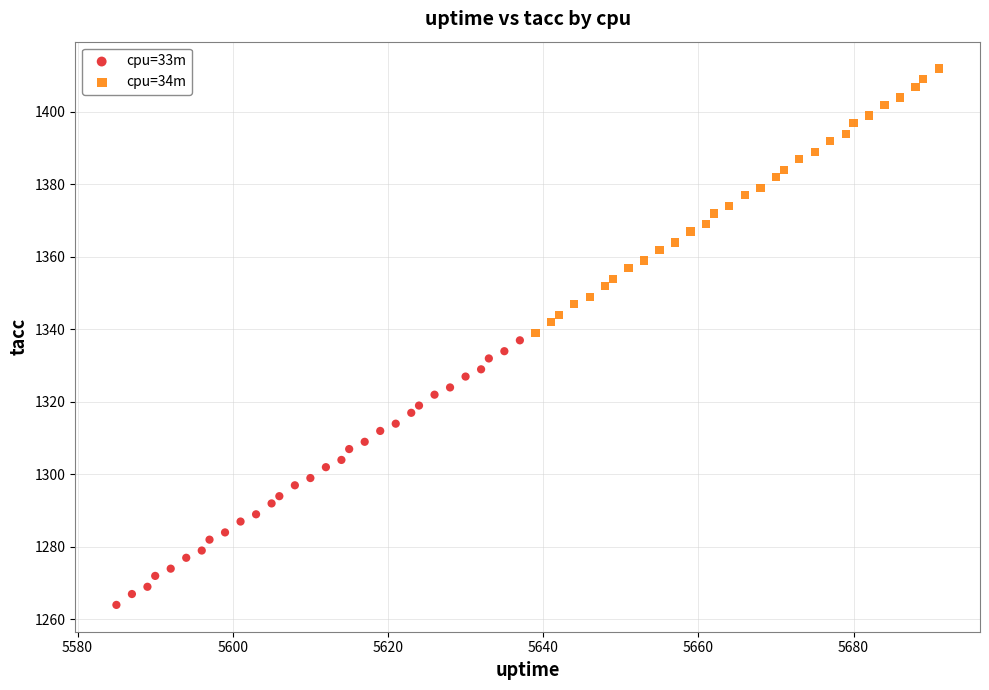

What are all the series names shown in the legend?

cpu=33m, cpu=34m